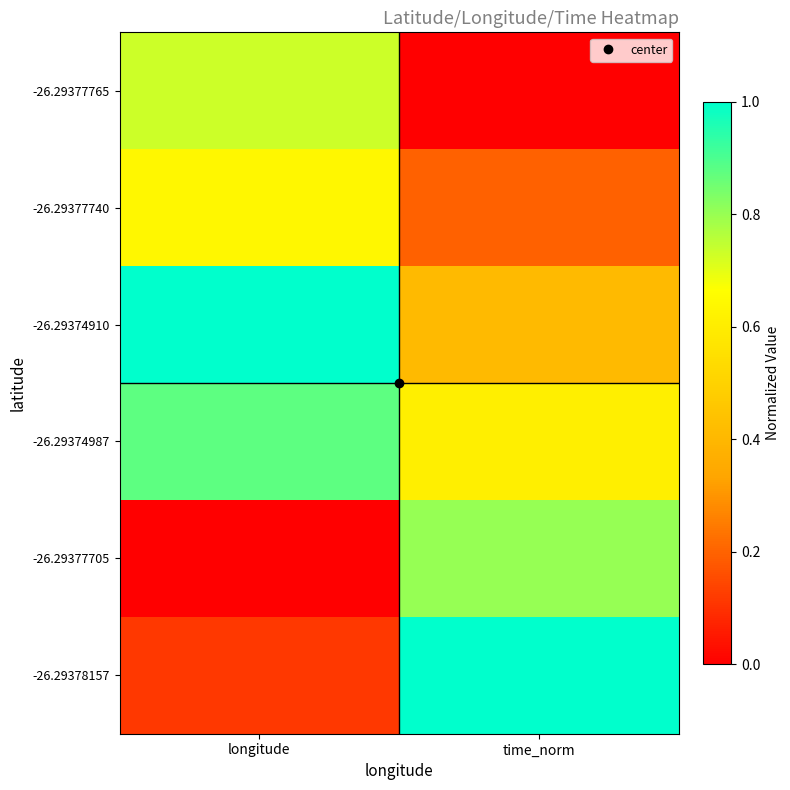

Reading right to left, transcribe all the data shown in this chart.

-26.29377765: time_norm=0.0	longitude=0.7
-26.29377740: time_norm=0.2	longitude=0.6
-26.29374910: time_norm=0.4	longitude=1.0
-26.29374987: time_norm=0.6	longitude=0.9
-26.29377705: time_norm=0.8	longitude=0.0
-26.29378157: time_norm=1.0	longitude=0.1